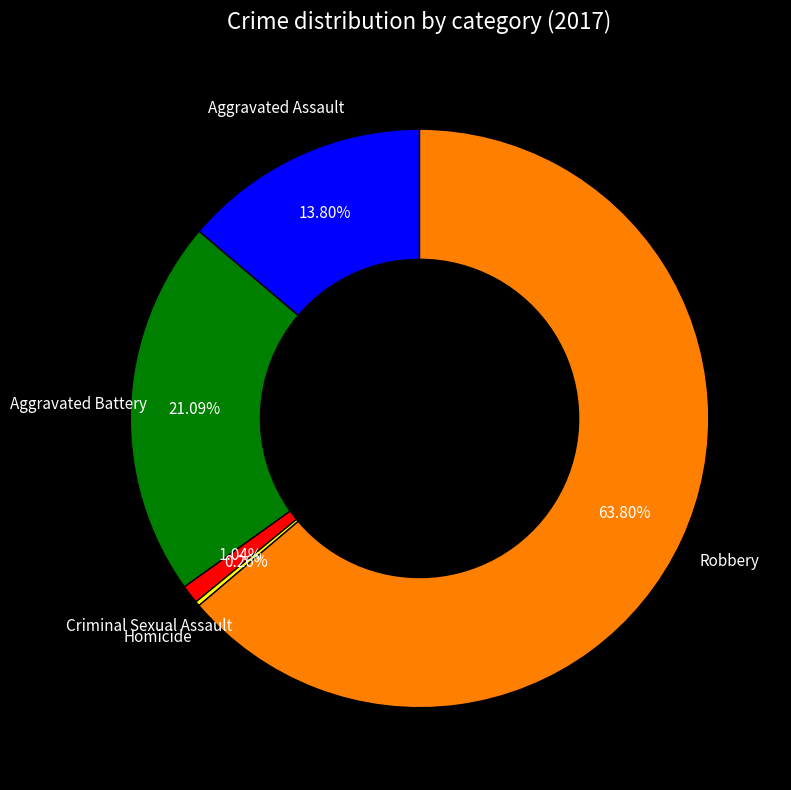

Which slice represents more than half of the pie?

Robbery